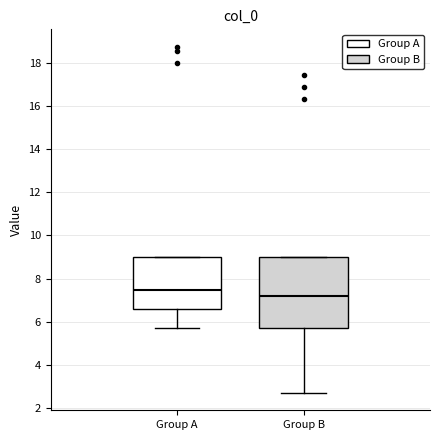

Which box has the highest median line?

Group A